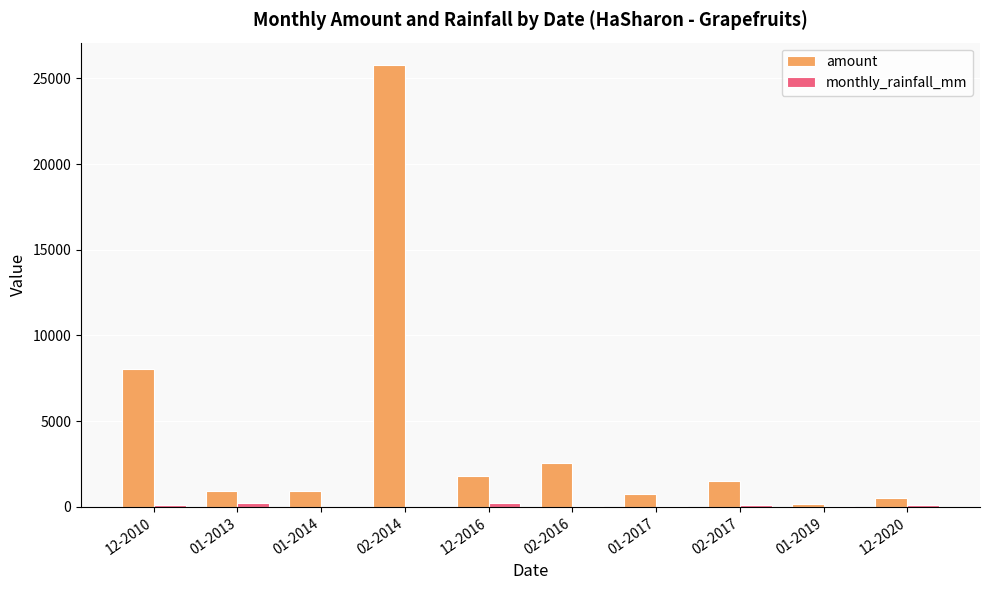

What is the difference between the amount values at 12-2016 and 01-2014?

900.0